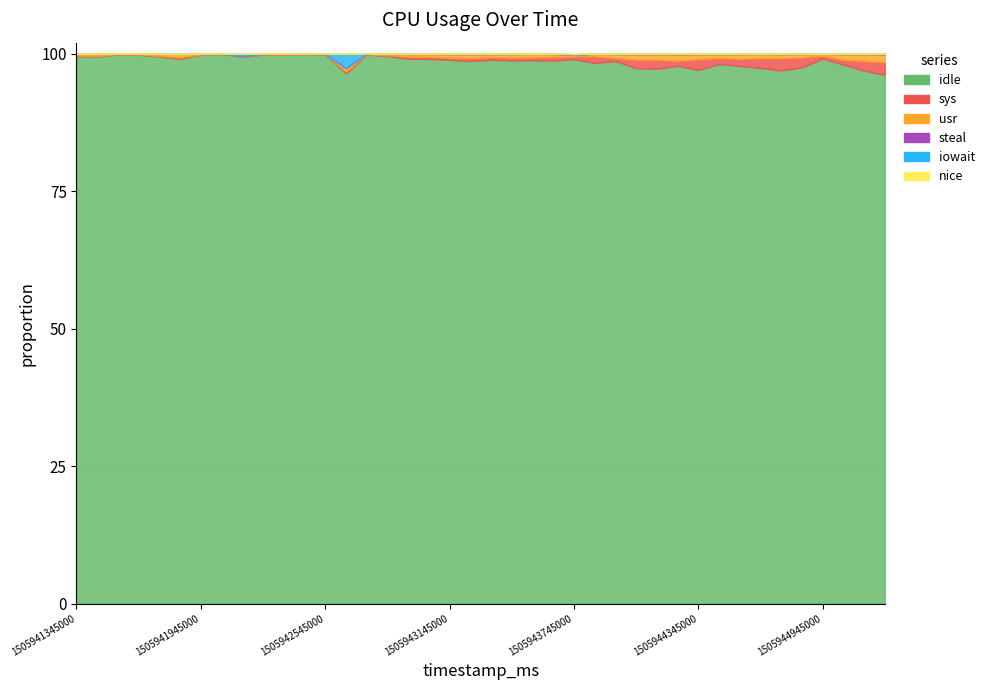

True or false: sys and nice intersect in this chart.

False